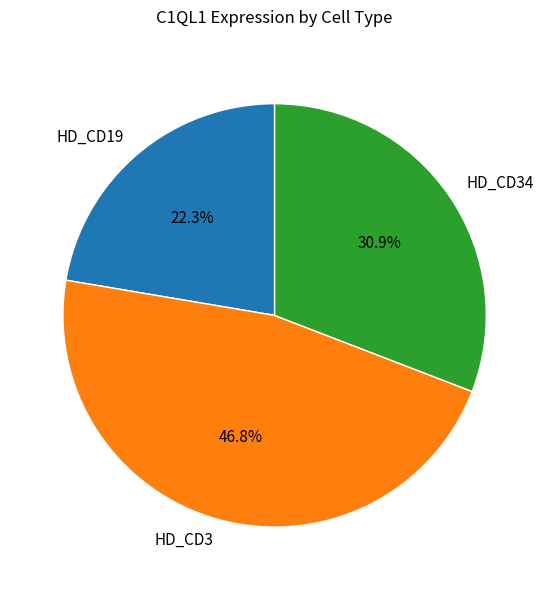

Is there any slice that represents more than half of the pie?

No